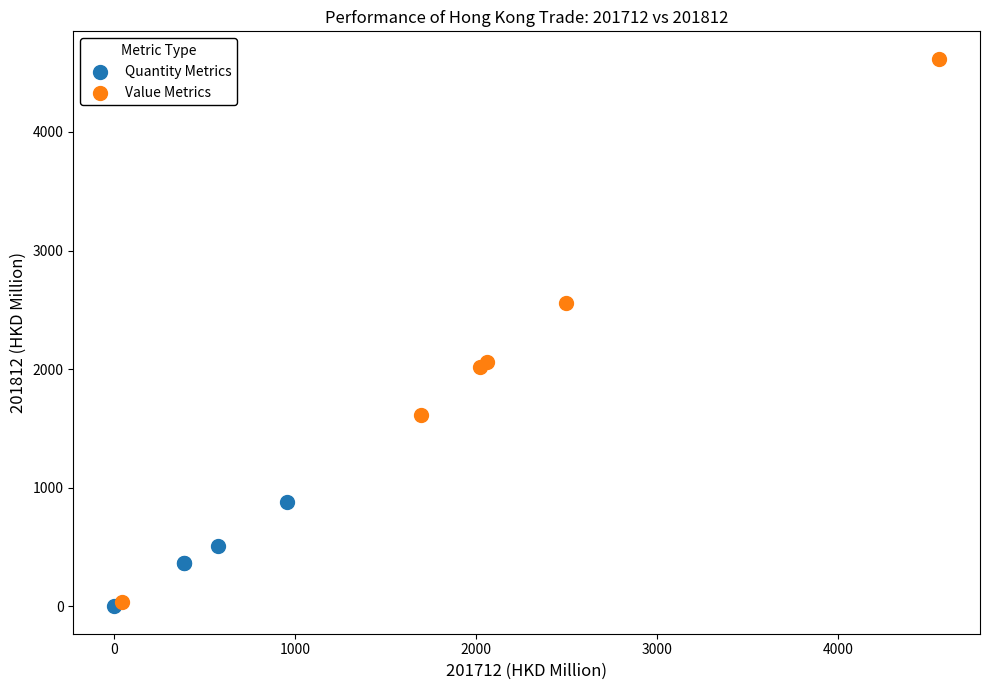

Which series reaches the maximum Y coordinate?

Value Metrics